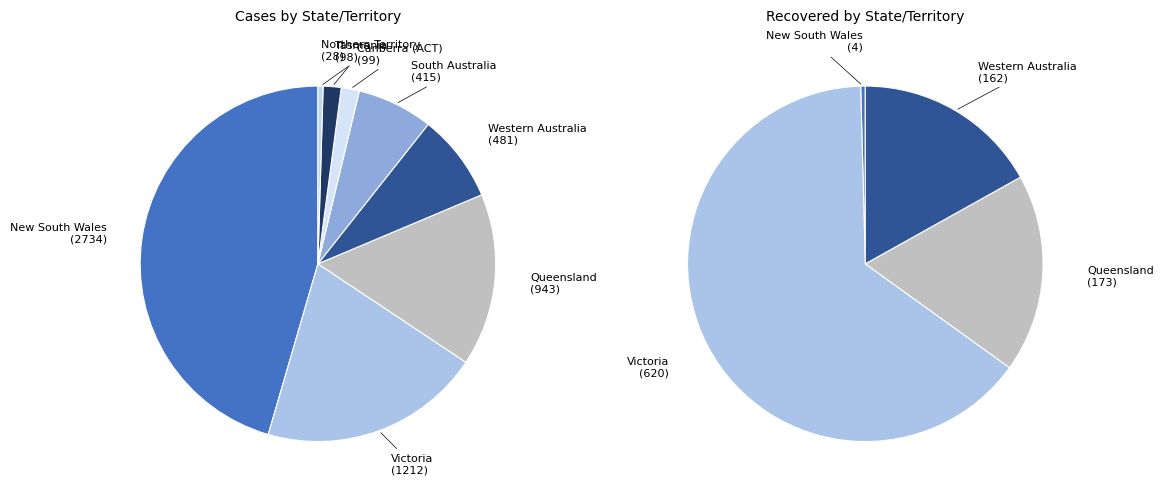

The Tasmania slice represents 2% of the pie. True or false?

True